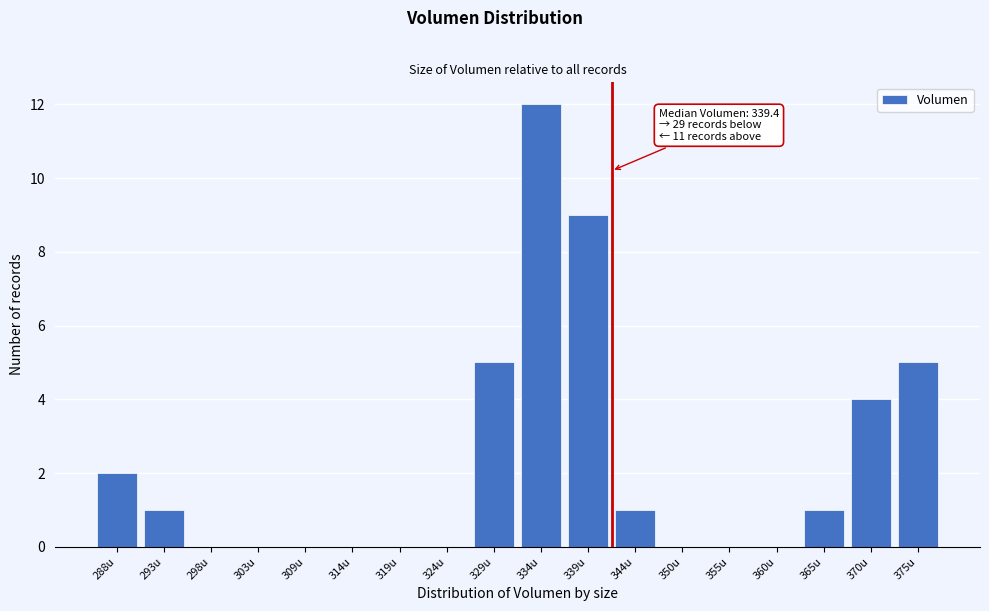

Reading right to left, list all the values displayed in this chart.

375u=5	370u=4	365u=1	360u=0	355u=0	350u=0	344u=1	339u=9	334u=12	329u=5	324u=0	319u=0	314u=0	309u=0	303u=0	298u=0	293u=1	288u=2